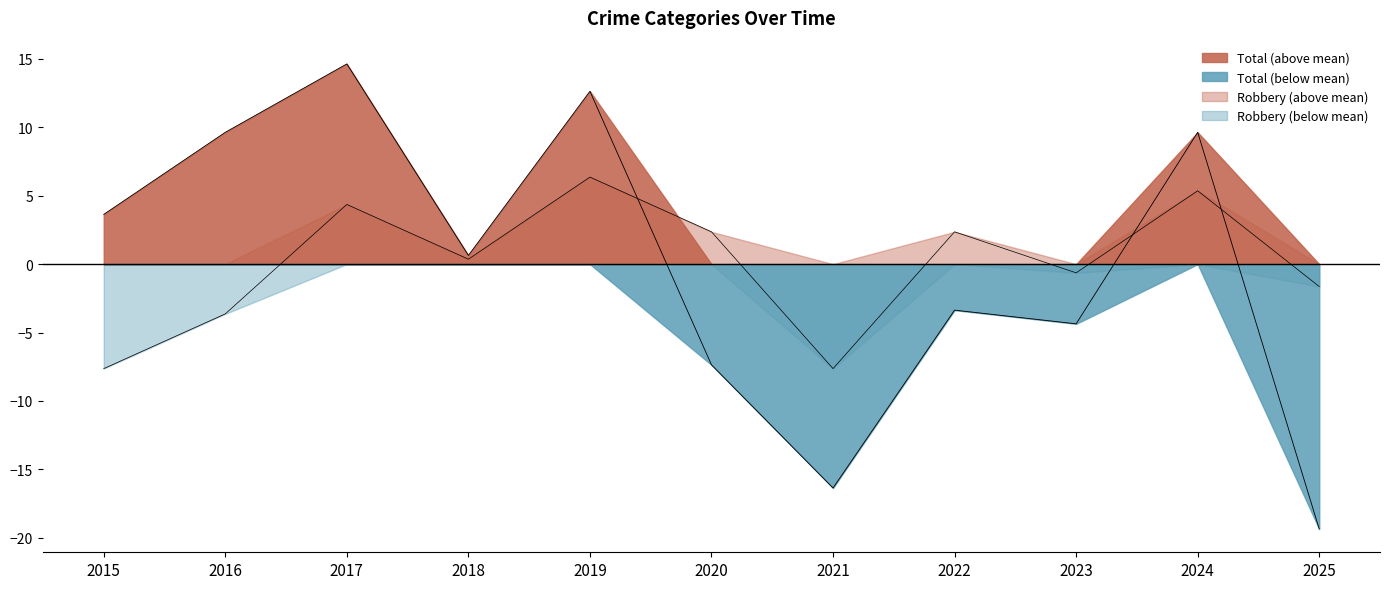

At which label does Total (above mean) reach its peak?

2017